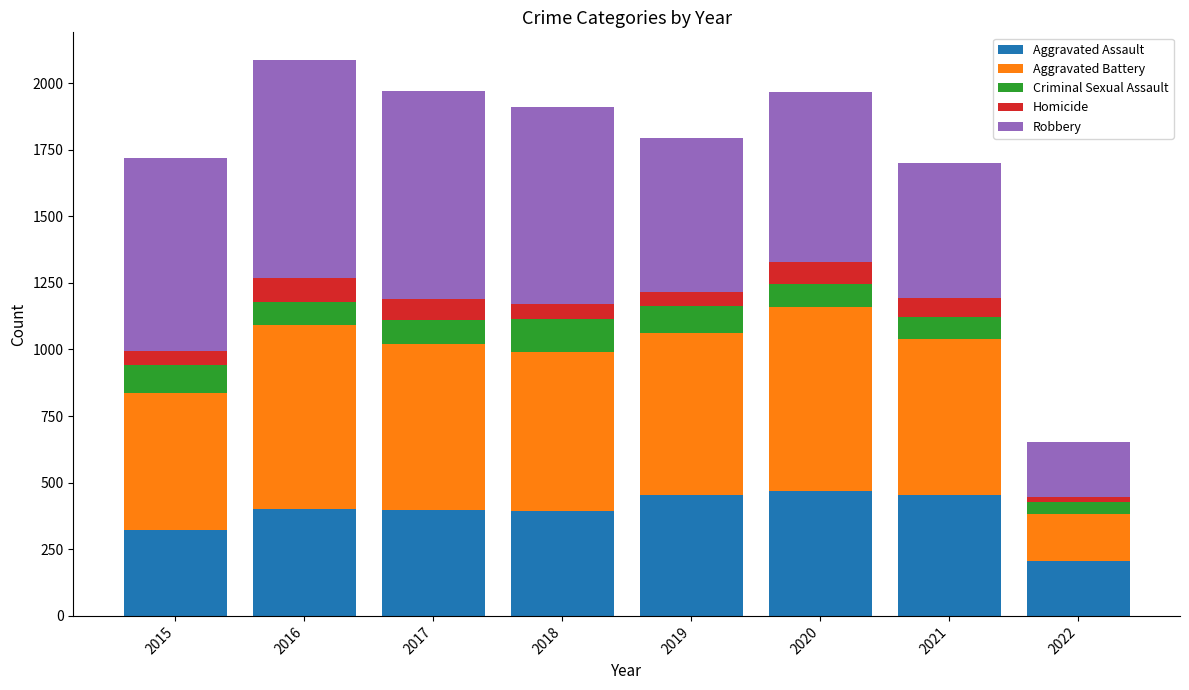

What is the lowest value of the Aggravated Assault series?

205